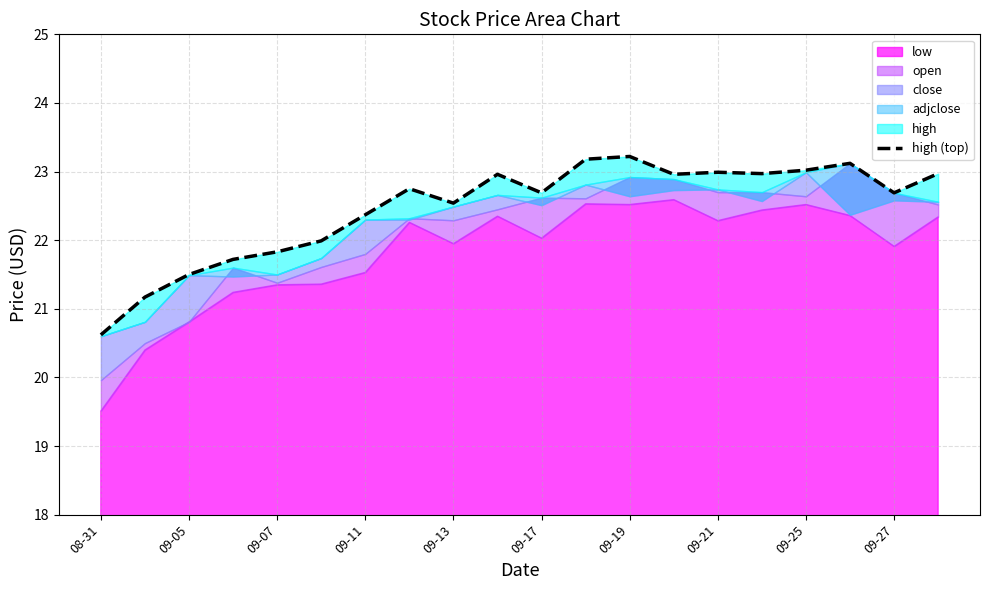

Approximately how many times larger is the value at 10 compared to 09-05?

1.1